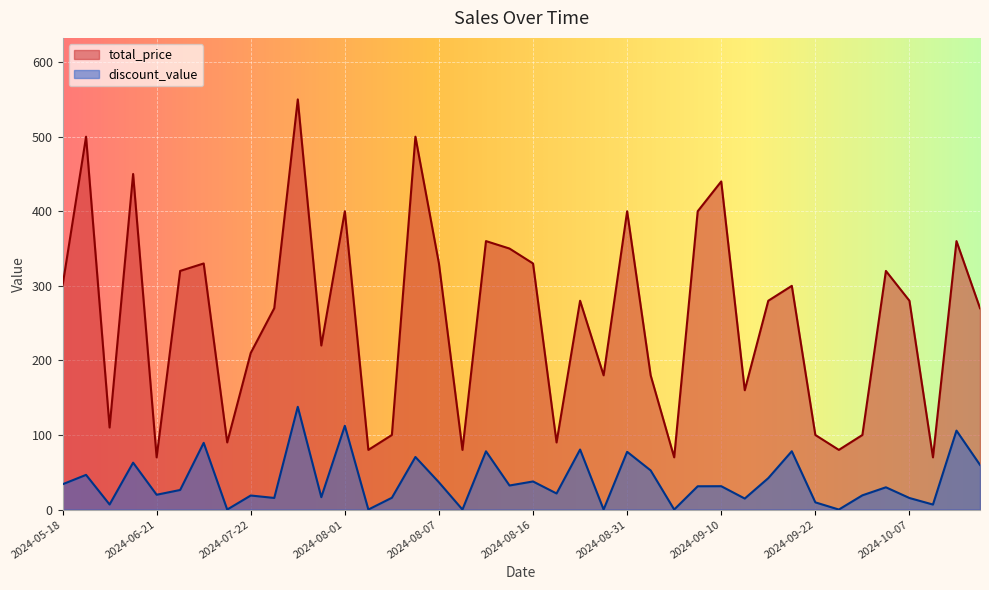

Which series has the largest total across all categories?

total_price